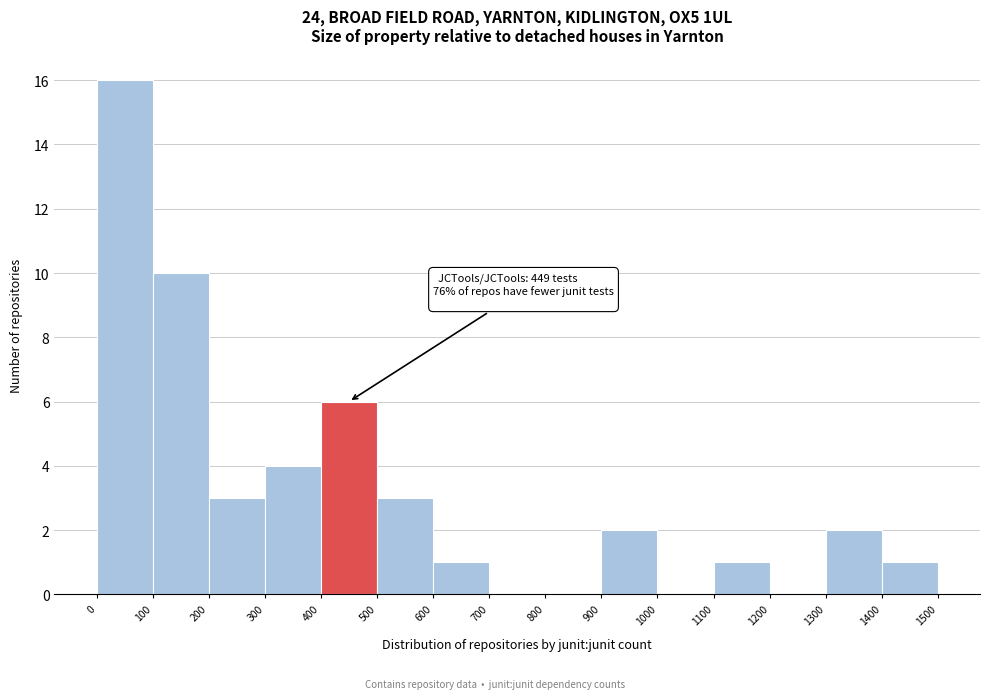

Over which range of the x-axis is the bar tallest?

0 to 100